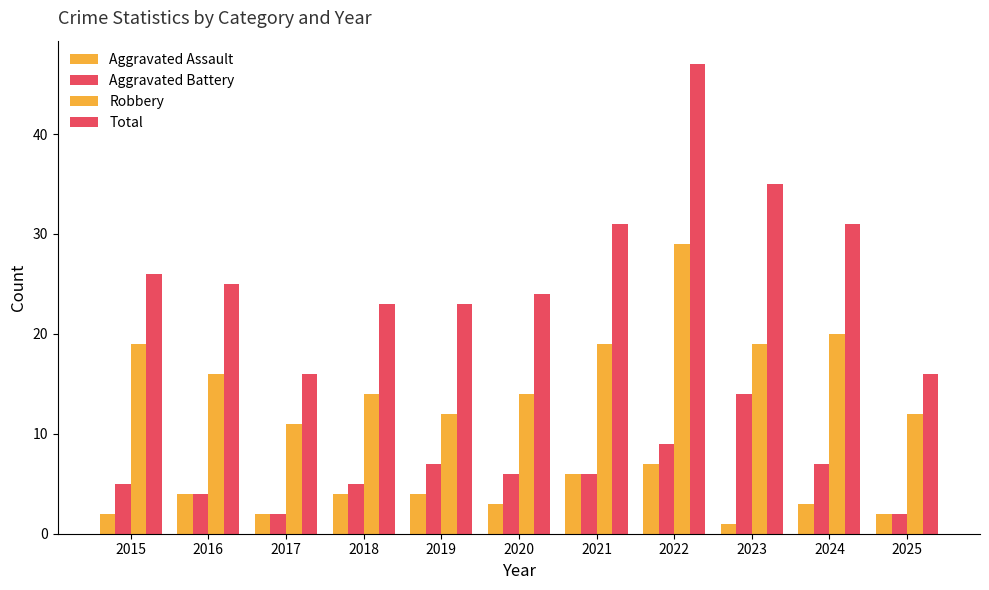

At 2015, list the series in order from largest to smallest.

Total, Robbery, Aggravated Battery, Aggravated Assault